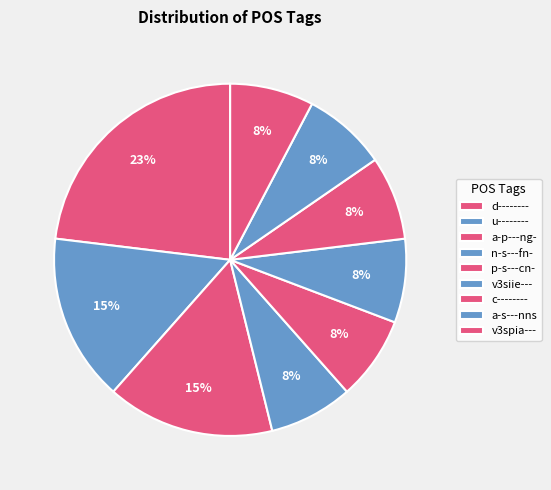

What percentage is the n-s---fn- slice, to the nearest percent?

8%